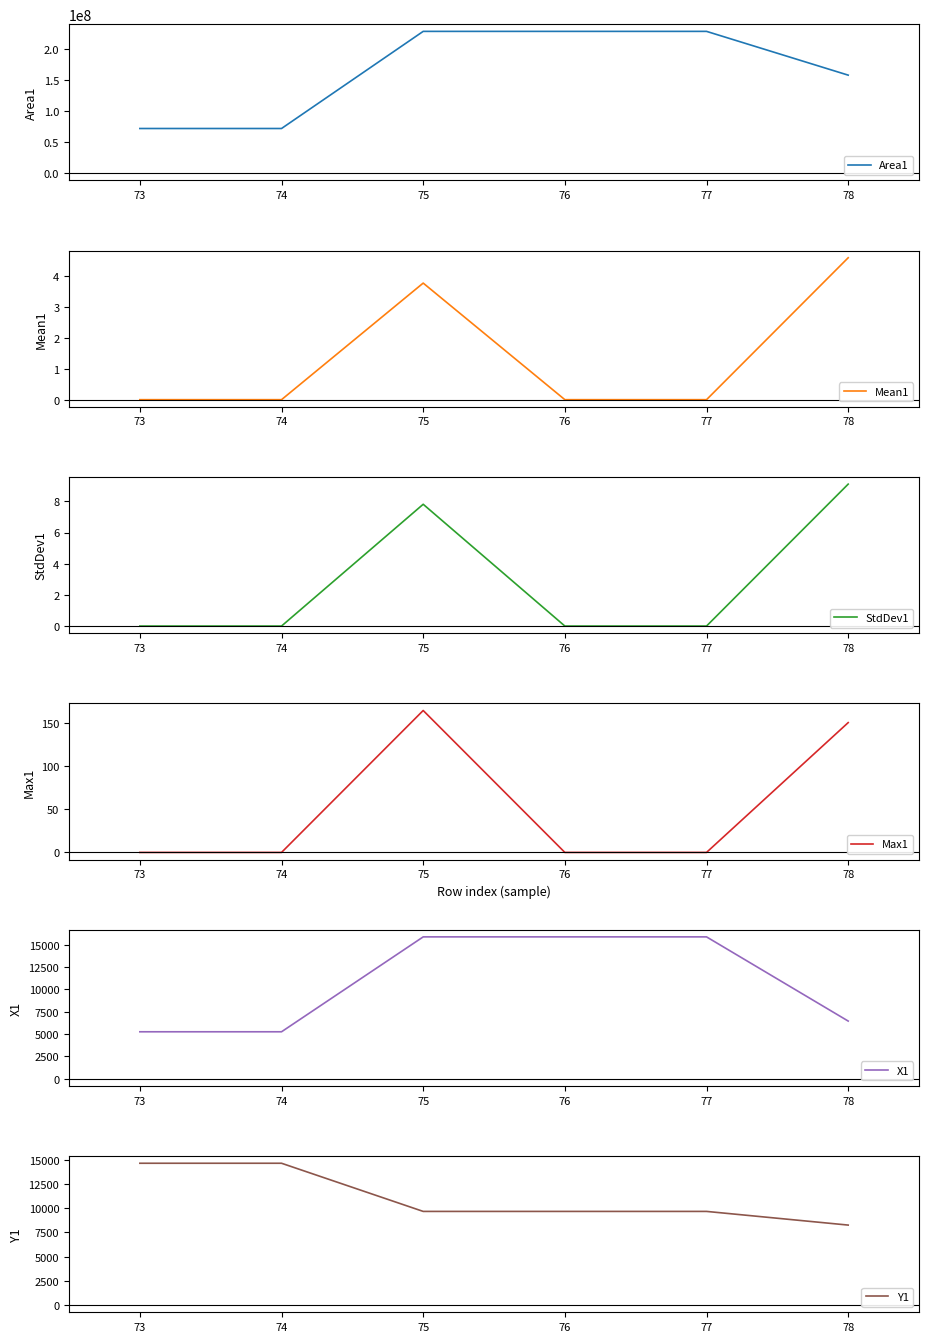

Count the number of data series in this chart.

6